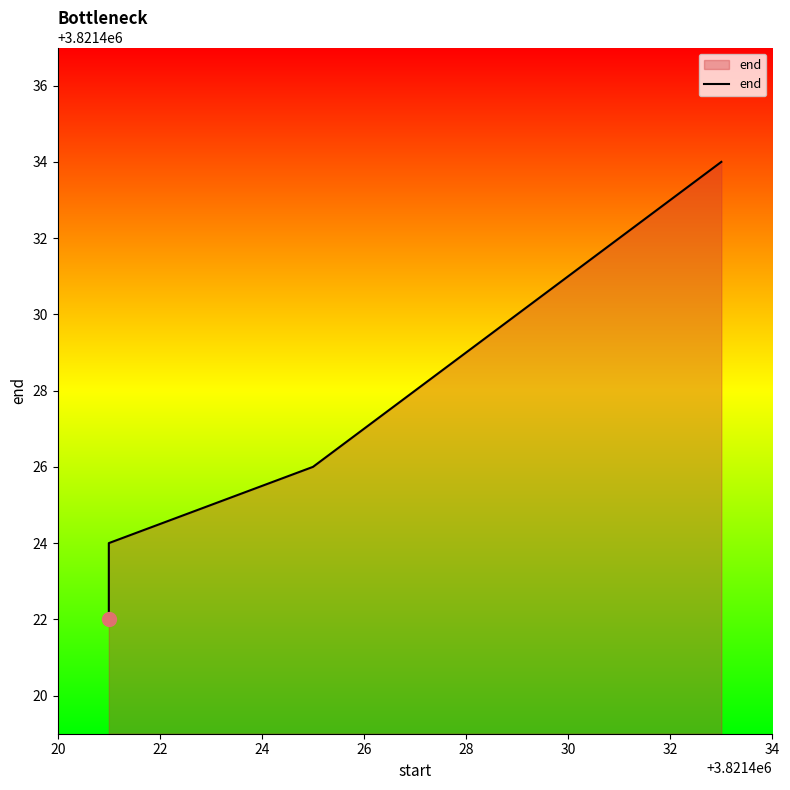

The value at 26 is 5475631. True or false?

False